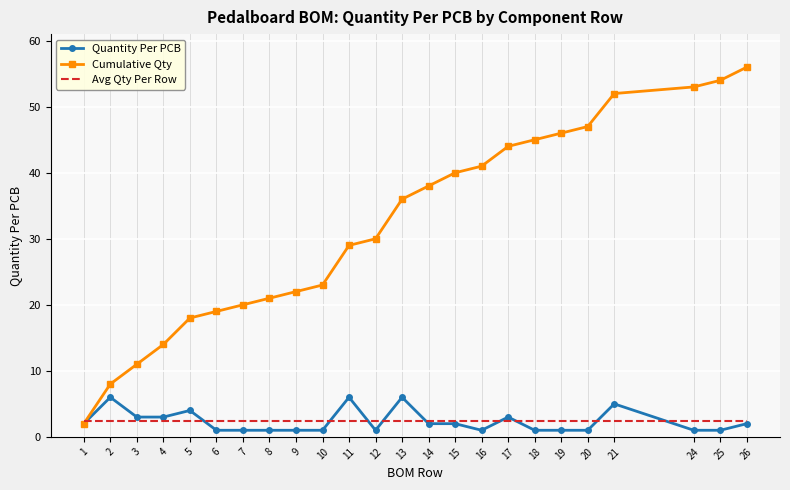

Which series has the largest total across all categories?

Cumulative Qty